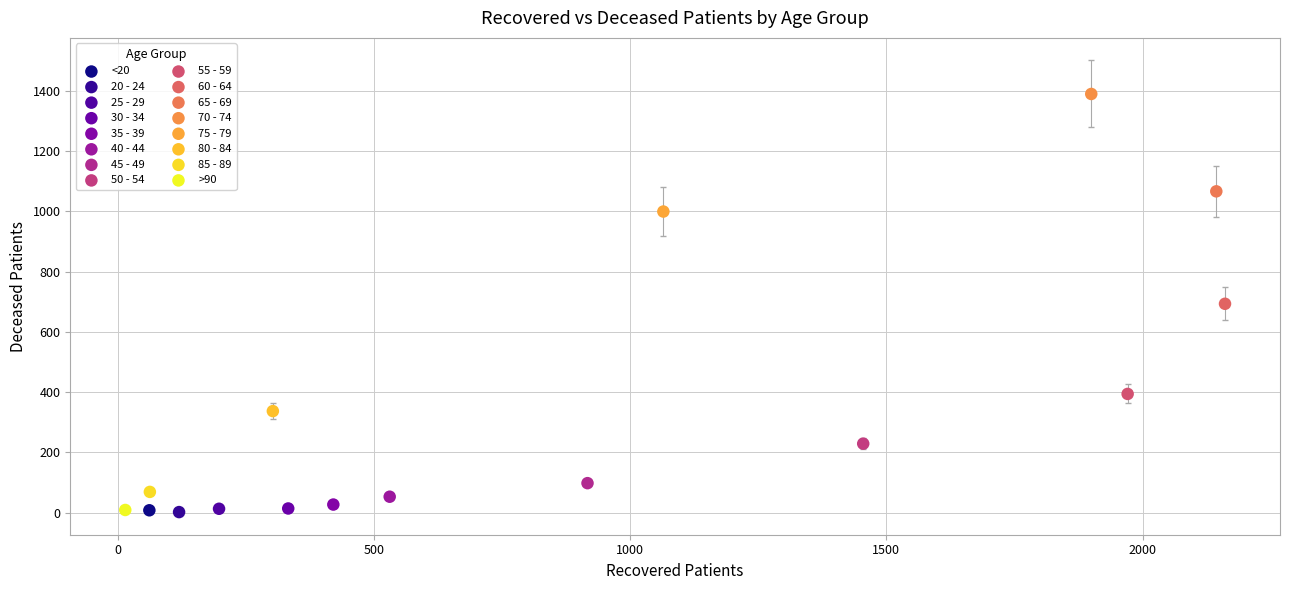

What are all the series names shown in the legend?

<20, 20 - 24, 25 - 29, 30 - 34, 35 - 39, 40 - 44, 45 - 49, 50 - 54, 55 - 59, 60 - 64, 65 - 69, 70 - 74, 75 - 79, 80 - 84, 85 - 89, >90